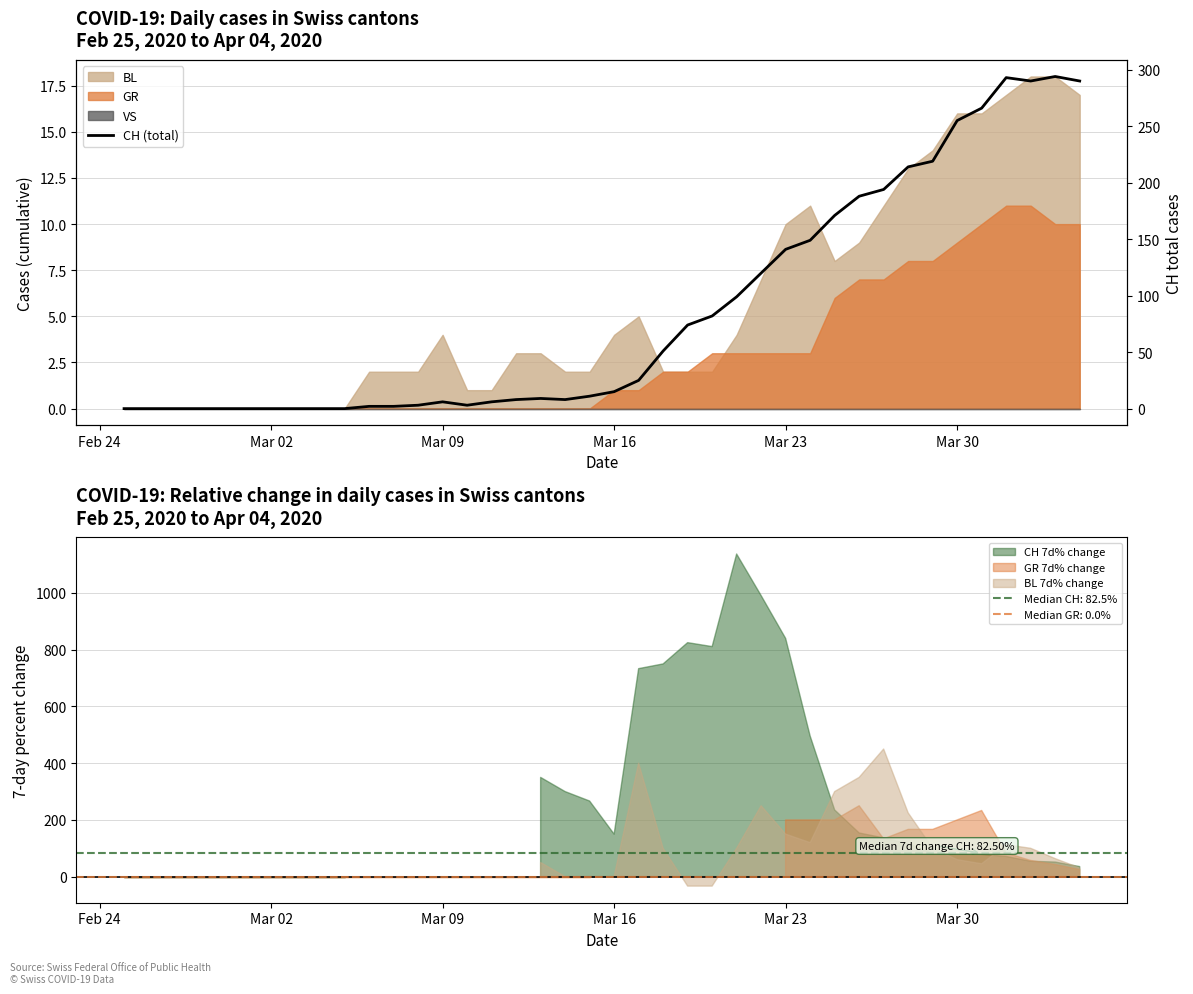

Where is the first local maximum?

Mar 09